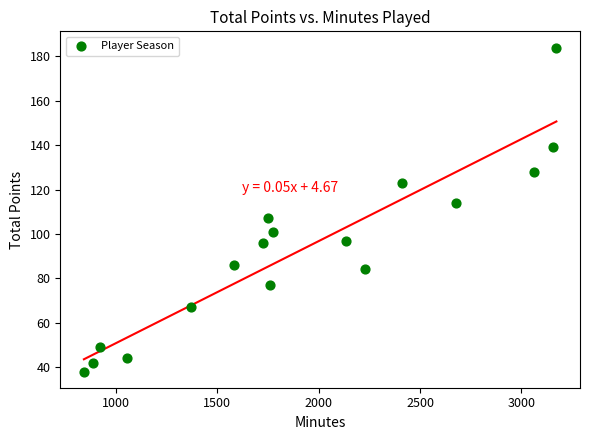

What is the range of Y values (max minus min)?

146